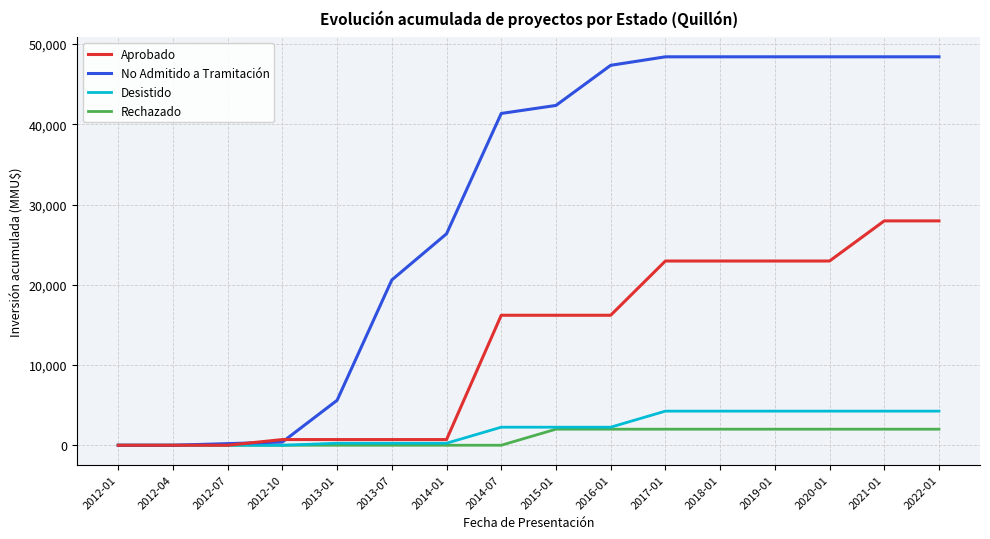

Rank the series by their maximum value, from highest to lowest.

No Admitido a Tramitación, Aprobado, Desistido, Rechazado